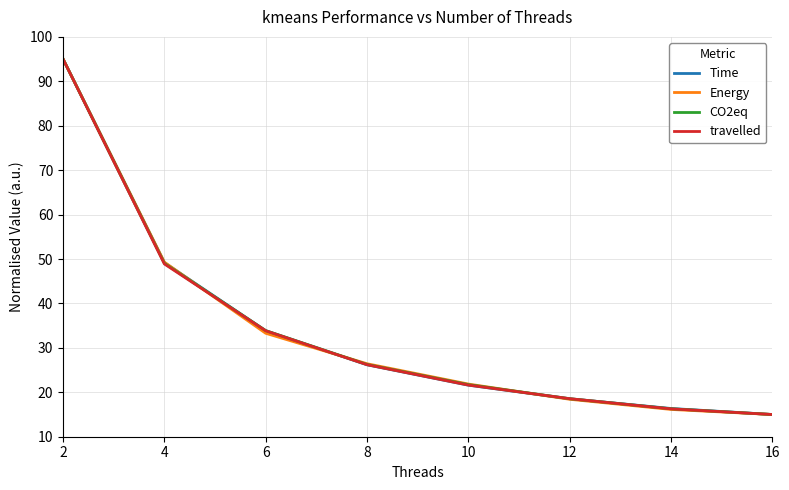

Reading right to left, what are all the values shown in this chart?

Time: 16=15.0	14=16.4	12=18.5	10=21.6	8=26.2	6=33.9	4=49.2	2=95.0
Energy: 16=15.0	14=16.1	12=18.4	10=21.9	8=26.4	6=33.3	4=49.3	2=95.0
CO2eq: 16=15.0	14=16.3	12=18.6	10=21.7	8=26.3	6=33.9	4=49.0	2=95.0
travelled: 16=15.0	14=16.3	12=18.6	10=21.6	8=26.2	6=33.9	4=48.9	2=95.0